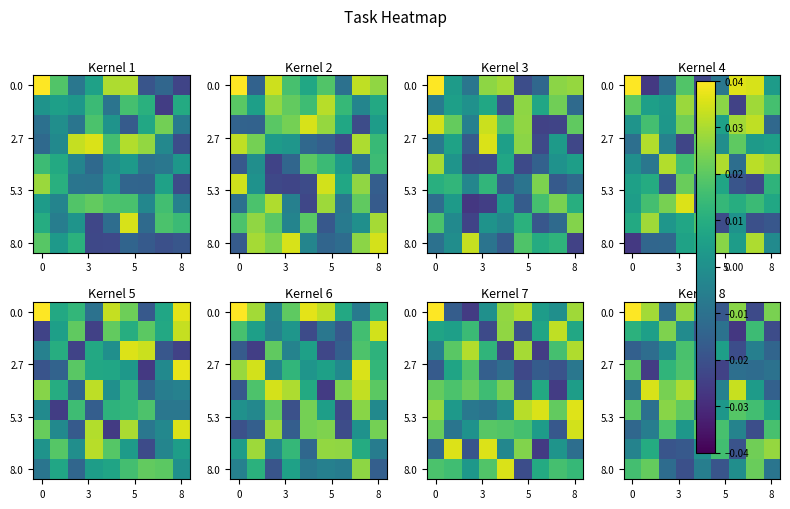

How many distinct data groups are displayed?

9